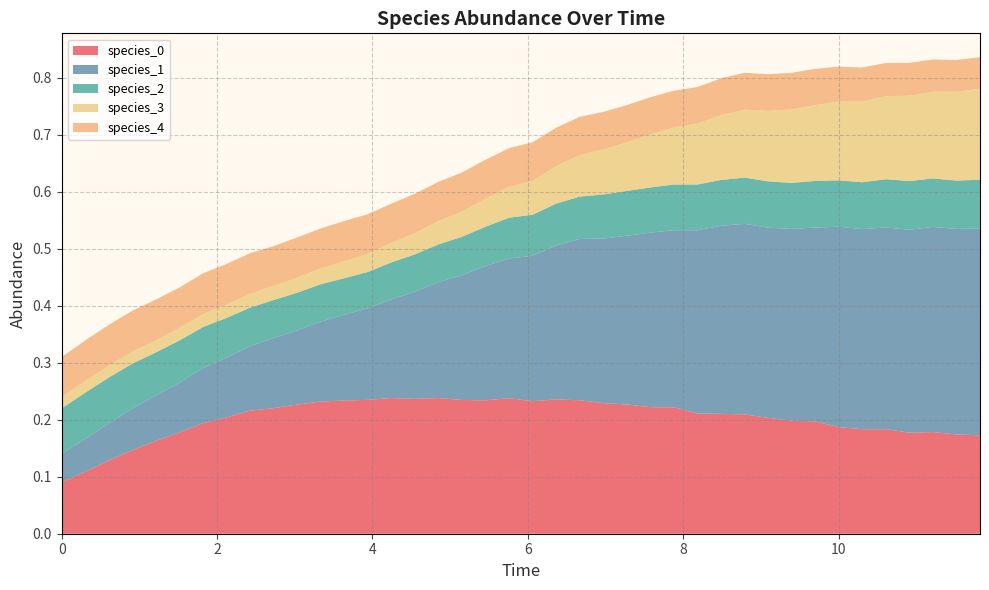

Reading right to left, list all the values displayed in this chart.

species_0: 39=0.2	38=0.2	37=0.2	36=0.2	35=0.2	34=0.2	33=0.2	32=0.2	31=0.2	30=0.2	29=0.2	28=0.2	27=0.2	26=0.2	25=0.2	24=0.2	23=0.2	22=0.2	21=0.2	20=0.2	19=0.2	18=0.2	17=0.2	16=0.2	15=0.2	14=0.2	13=0.2	12=0.2	11=0.2	10=0.2	9=0.2	8=0.2	7=0.2	6=0.2	5=0.2	4=0.2	3=0.1	2=0.1	1=0.1	0=0.1
species_1: 39=0.4	38=0.4	37=0.4	36=0.4	35=0.4	34=0.4	33=0.4	32=0.3	31=0.3	30=0.3	29=0.3	28=0.3	27=0.3	26=0.3	25=0.3	24=0.3	23=0.3	22=0.3	21=0.3	20=0.3	19=0.2	18=0.2	17=0.2	16=0.2	15=0.2	14=0.2	13=0.2	12=0.2	11=0.1	10=0.1	9=0.1	8=0.1	7=0.1	6=0.1	5=0.1	4=0.1	3=0.1	2=0.1	1=0.1	0=0.1
species_2: 39=0.1	38=0.1	37=0.1	36=0.1	35=0.1	34=0.1	33=0.1	32=0.1	31=0.1	30=0.1	29=0.1	28=0.1	27=0.1	26=0.1	25=0.1	24=0.1	23=0.1	22=0.1	21=0.1	20=0.1	19=0.1	18=0.1	17=0.1	16=0.1	15=0.1	14=0.1	13=0.1	12=0.1	11=0.1	10=0.1	9=0.1	8=0.1	7=0.1	6=0.1	5=0.1	4=0.1	3=0.1	2=0.1	1=0.1	0=0.1
species_3: 39=0.2	38=0.2	37=0.2	36=0.1	35=0.1	34=0.1	33=0.1	32=0.1	31=0.1	30=0.1	29=0.1	28=0.1	27=0.1	26=0.1	25=0.1	24=0.1	23=0.1	22=0.1	21=0.1	20=0.1	19=0.1	18=0.0	17=0.0	16=0.0	15=0.0	14=0.0	13=0.0	12=0.0	11=0.0	10=0.0	9=0.0	8=0.0	7=0.0	6=0.0	5=0.0	4=0.0	3=0.0	2=0.0	1=0.0	0=0.0
species_4: 39=0.1	38=0.1	37=0.1	36=0.1	35=0.1	34=0.1	33=0.1	32=0.1	31=0.1	30=0.1	29=0.1	28=0.1	27=0.1	26=0.1	25=0.1	24=0.1	23=0.1	22=0.1	21=0.1	20=0.1	19=0.1	18=0.1	17=0.1	16=0.1	15=0.1	14=0.1	13=0.1	12=0.1	11=0.1	10=0.1	9=0.1	8=0.1	7=0.1	6=0.1	5=0.1	4=0.1	3=0.1	2=0.1	1=0.1	0=0.1